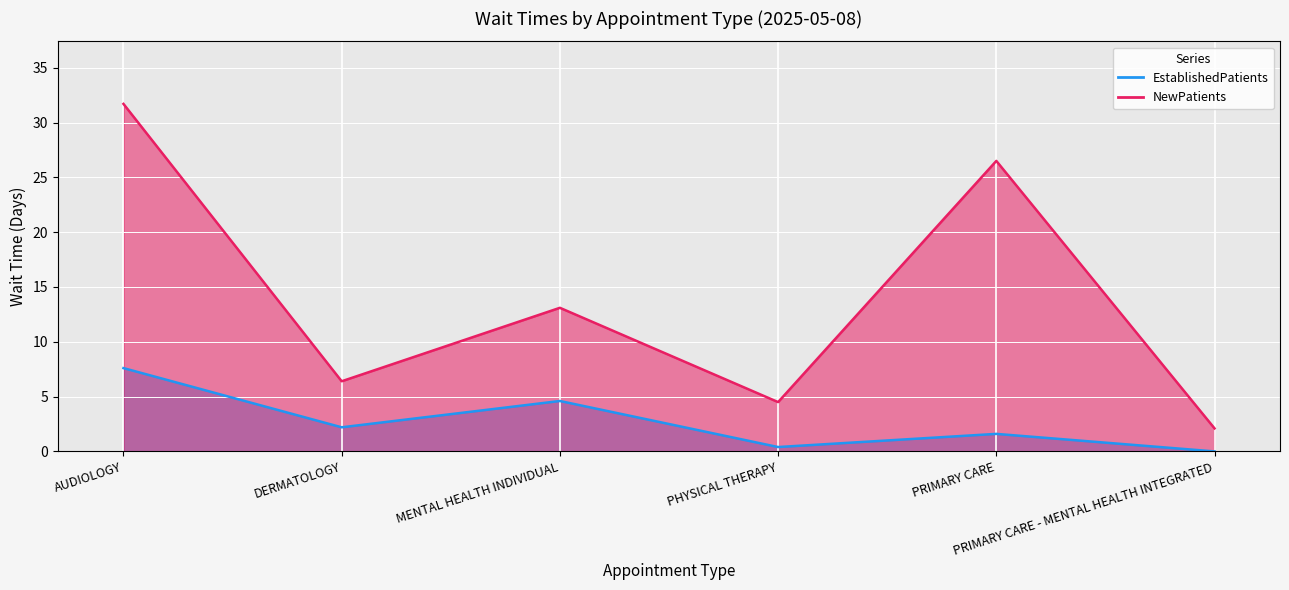

Reading left to right, what are all the values shown in this chart?

EstablishedPatients: 7.6	2.2	4.6	0.4	1.6	0.0
NewPatients: 31.7	6.4	13.1	4.5	26.5	2.1